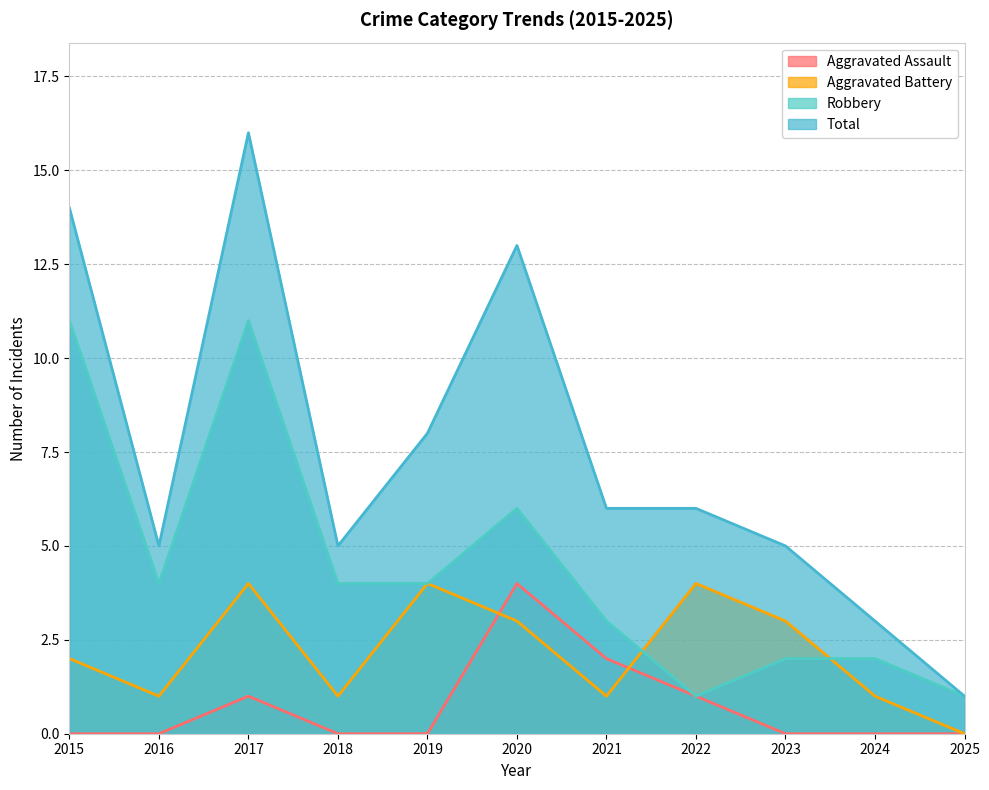

Where is the first local maximum for Total?

2017